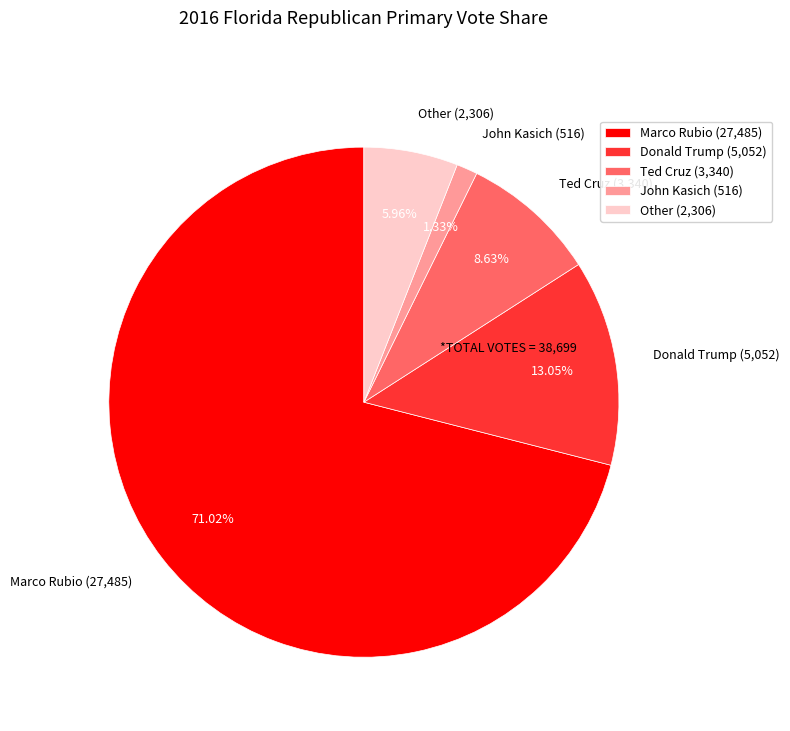

Which has a higher value, Other (2,306) or Marco Rubio (27,485)?

Marco Rubio (27,485)